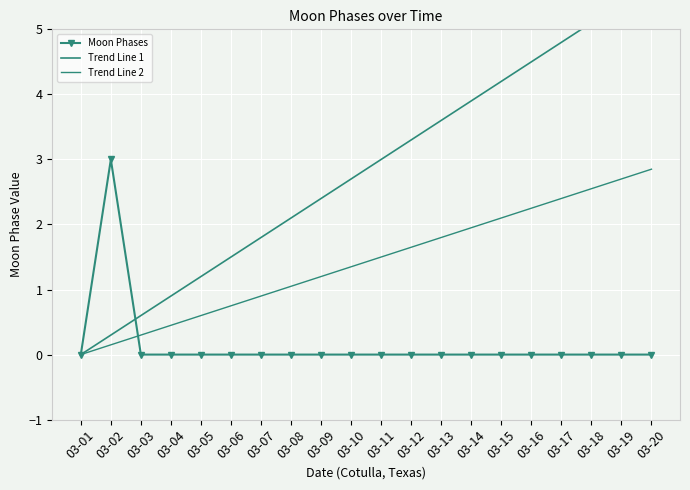

What is the total value across all series at 03-14?

5.8